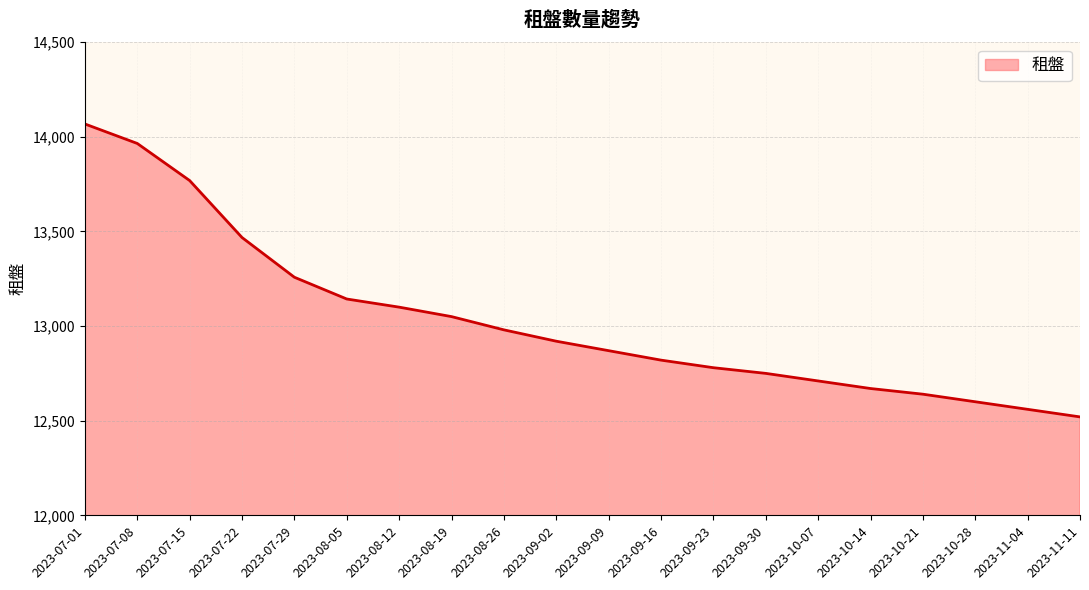

What is the change in value from 2023-07-22 to 2023-08-12?

-368